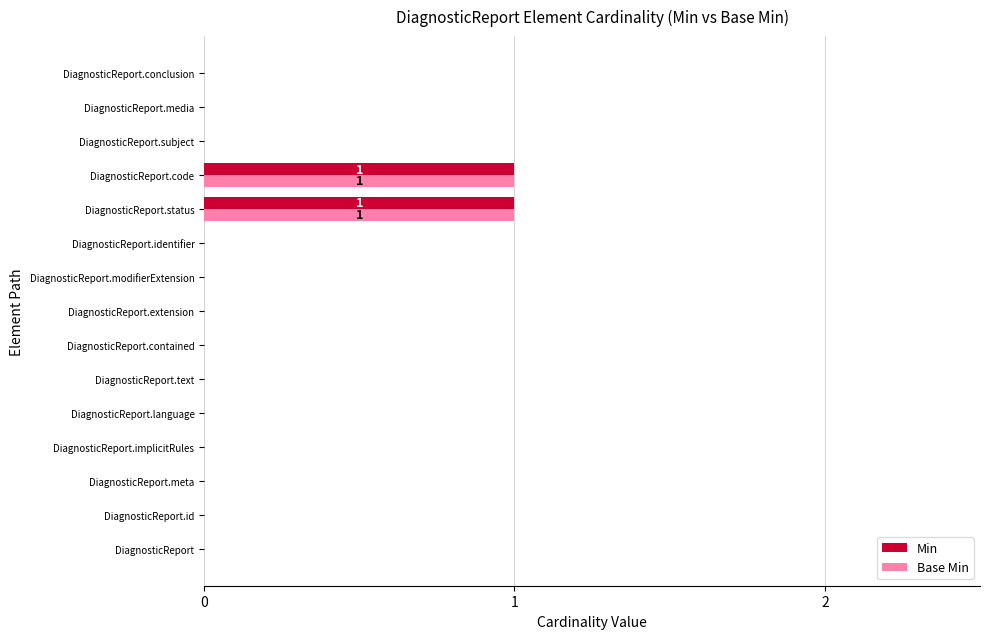

Is it true that Min equals 0 at DiagnosticReport.contained?

True